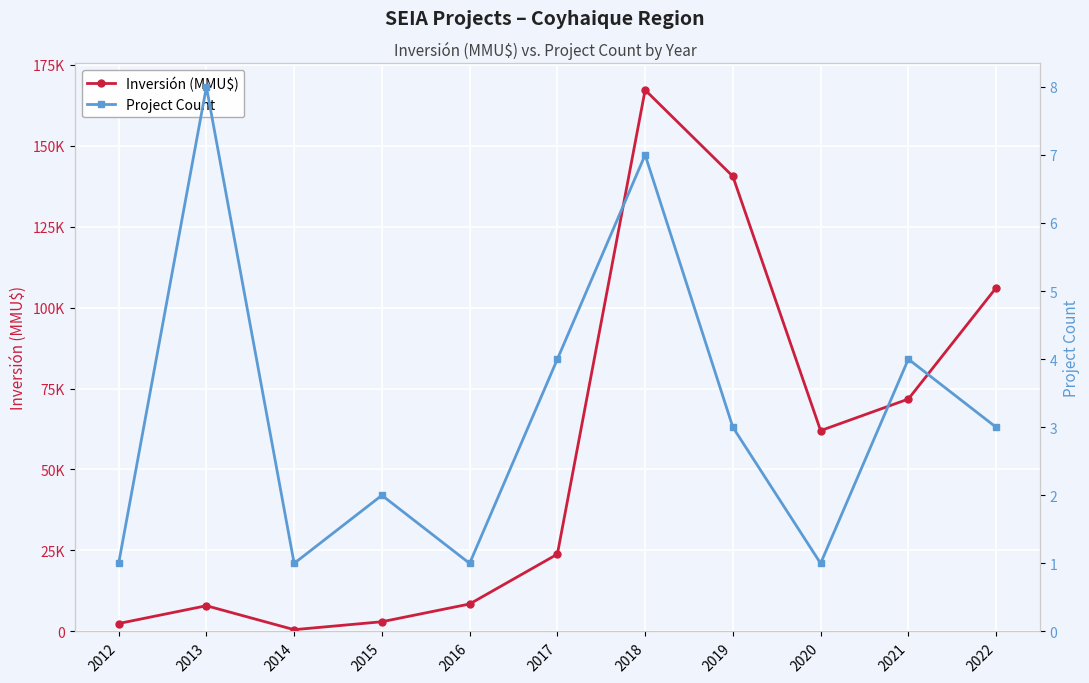

Which series has the largest range (max minus min)?

Inversión (MMU$)